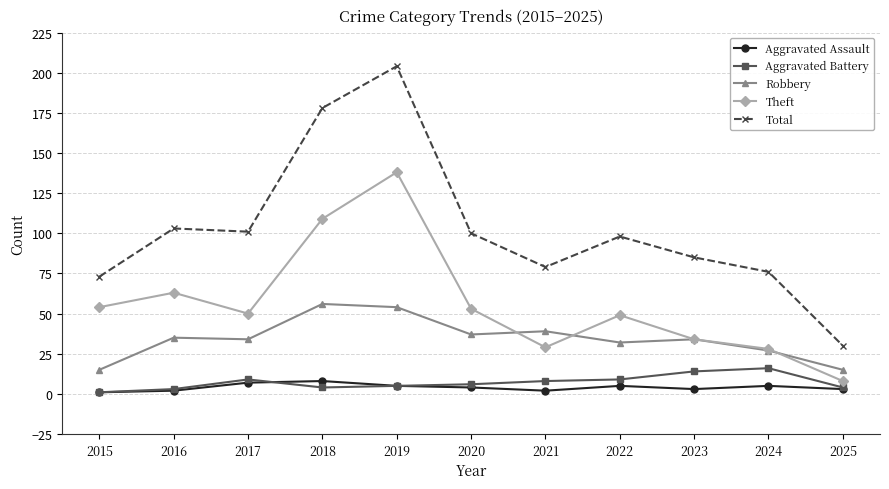

What value does the Robbery series have at 2018?

56